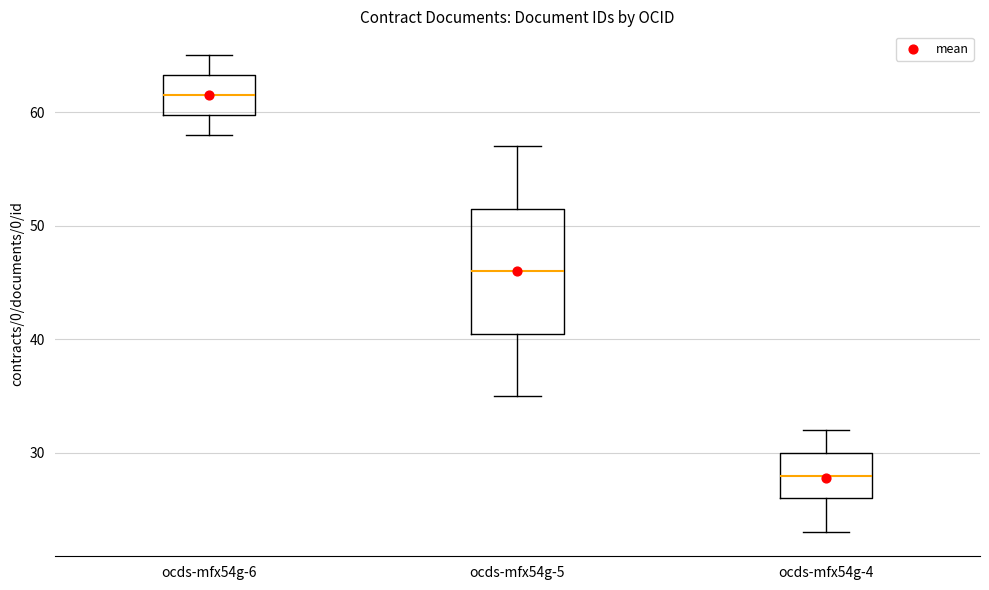

Which box's median line is the highest?

ocds-mfx54g-6